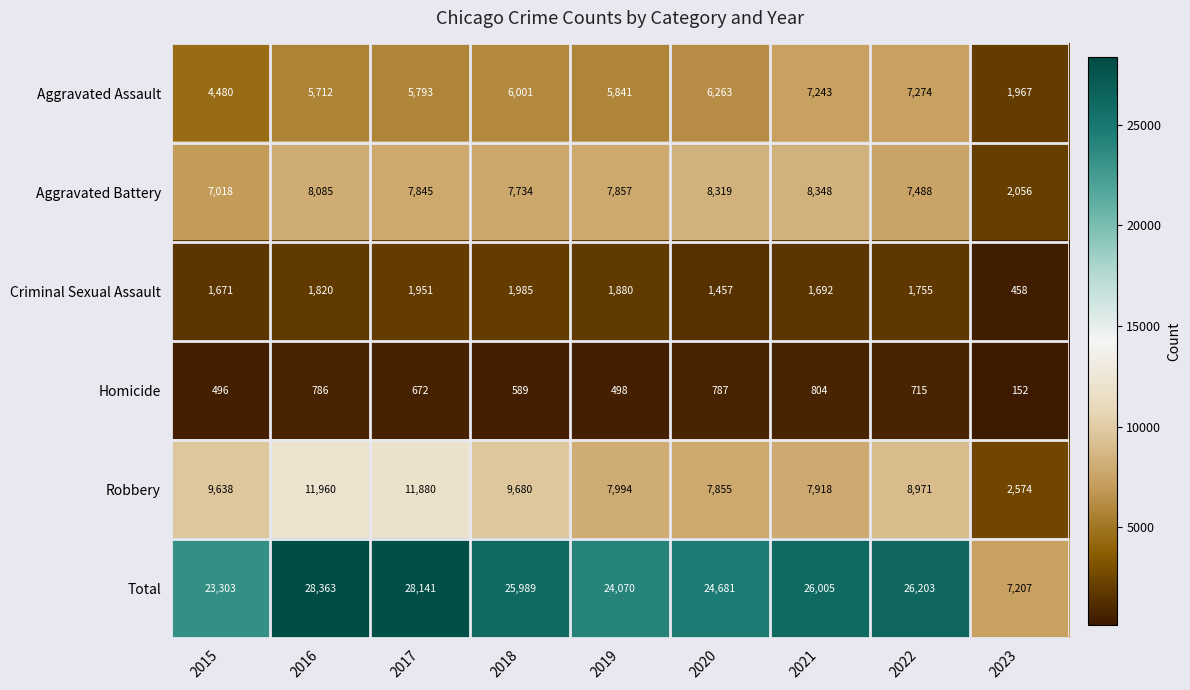

Which category has the lowest value in the Total series?

2023